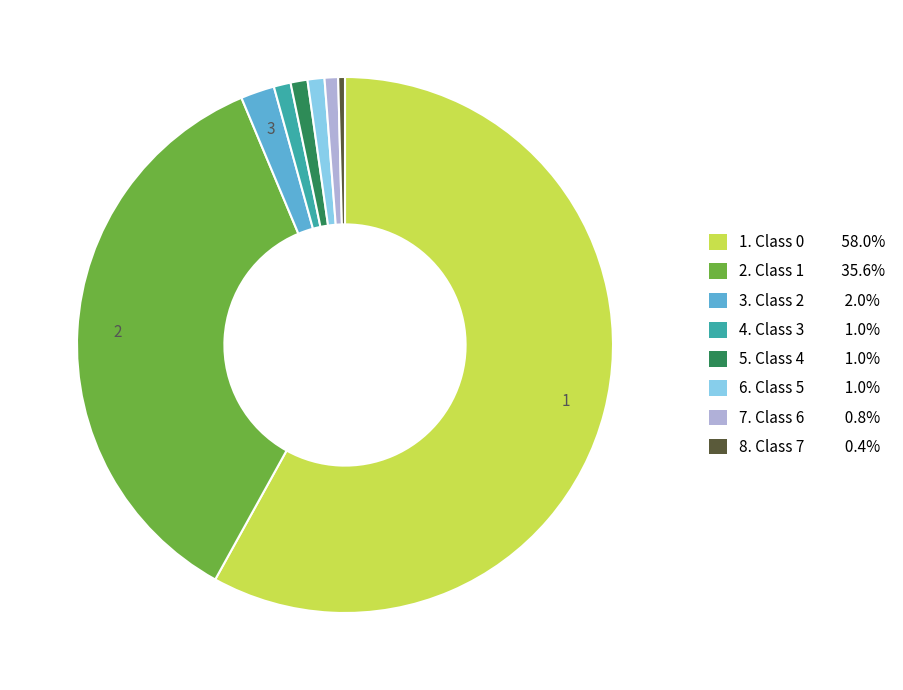

Which category has the smallest portion of the pie?

7